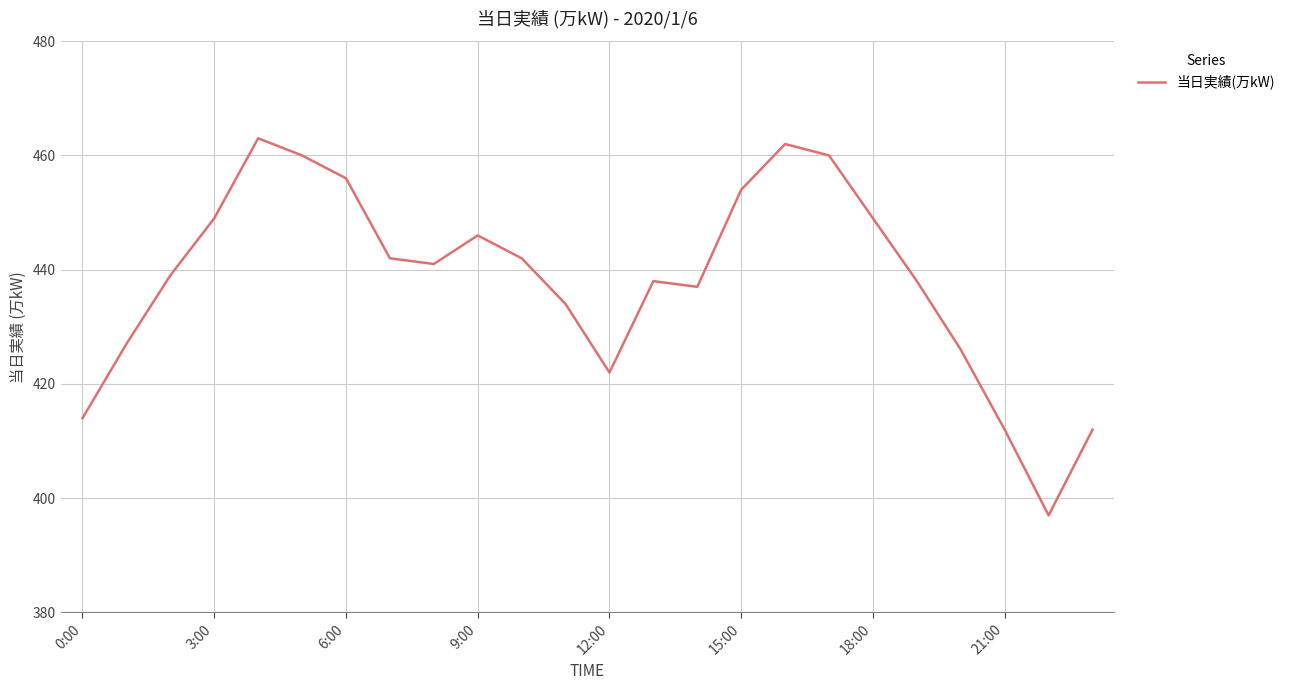

What is the maximum value shown in the chart?

463